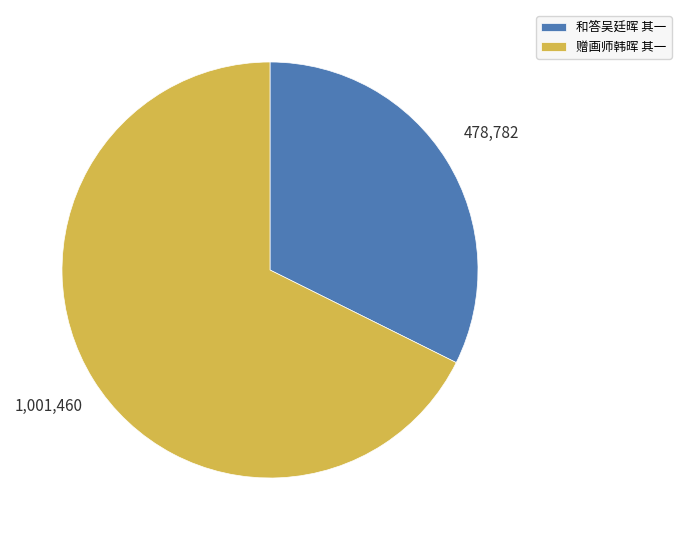

The 和答吴廷晖 其一 slice represents 47% of the pie. True or false?

False